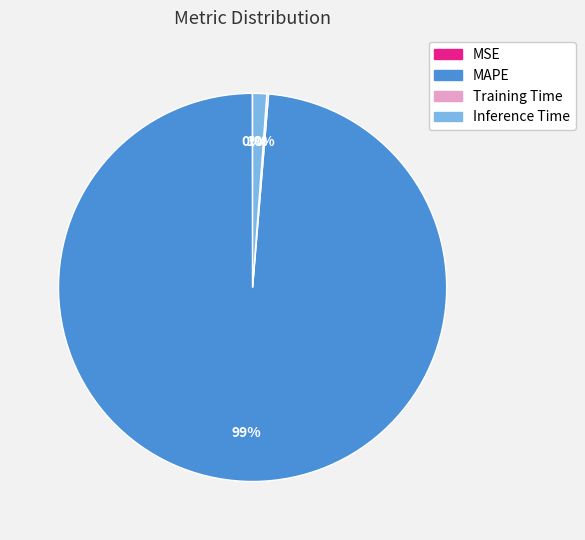

Which category has the biggest portion of the pie?

MAPE